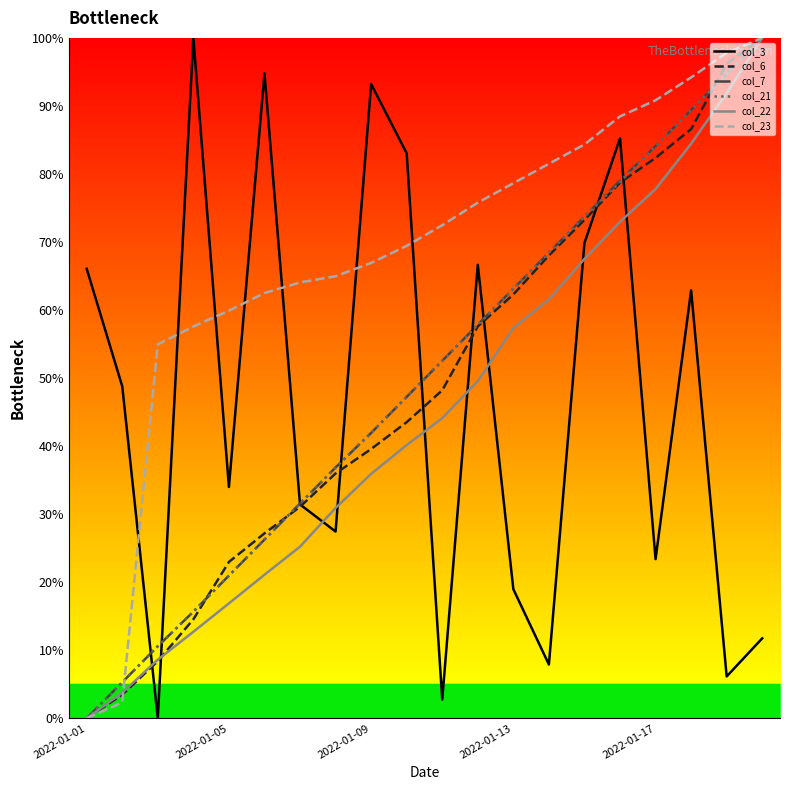

Reading right to left, transcribe all the data shown in this chart.

col_3: 11.8	6.2	62.9	23.4	85.2	69.9	7.9	19.0	66.6	2.7	83.0	93.2	27.4	31.4	94.8	34.0	100.0	0.0	48.8	66.1
col_6: 100.0	96.2	86.6	82.4	78.7	73.2	68.0	62.3	57.6	48.2	43.5	39.6	36.0	31.1	27.2	23.0	14.6	8.4	3.5	0.0
col_7: 100.0	94.7	89.4	84.1	79.0	73.7	68.4	63.1	57.8	52.5	47.2	41.9	36.9	31.6	26.3	21.0	15.7	10.6	5.3	0.0
col_21: 100.0	94.7	89.4	84.1	78.8	73.7	68.4	63.1	57.8	52.5	47.2	41.9	36.9	31.6	26.3	21.0	15.7	10.6	5.3	0.0
col_22: 100.0	91.9	84.5	77.8	73.0	67.5	61.6	57.4	49.6	44.1	40.2	35.9	30.9	25.2	21.1	16.9	12.7	8.6	3.8	0.0
col_23: 100.0	97.8	94.2	90.8	88.5	84.3	81.5	78.6	75.8	72.5	69.4	66.9	65.0	64.1	62.5	59.9	57.6	55.0	2.3	0.0